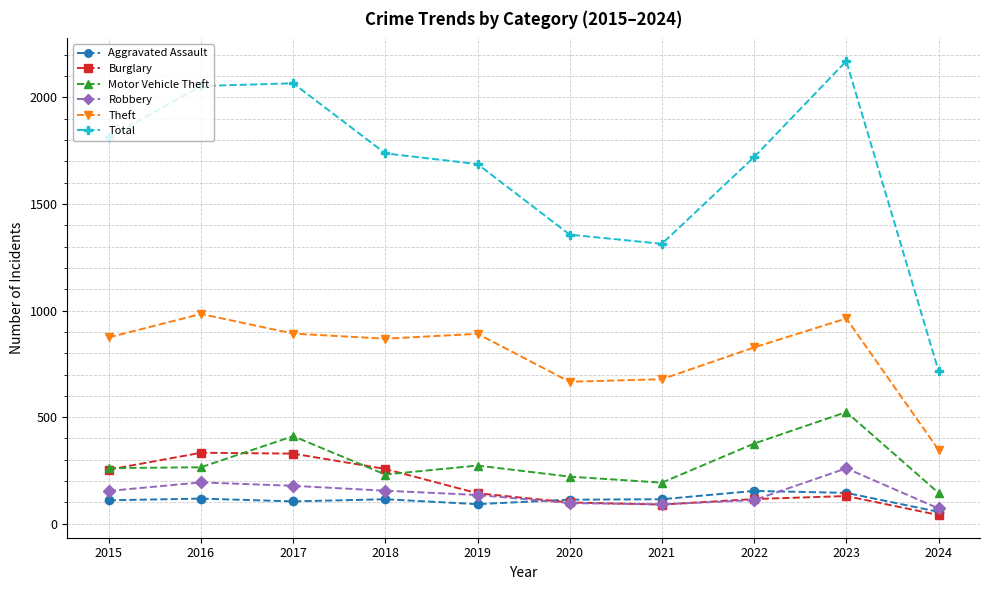

What is the value of the Total point at the 10th from the left?

717